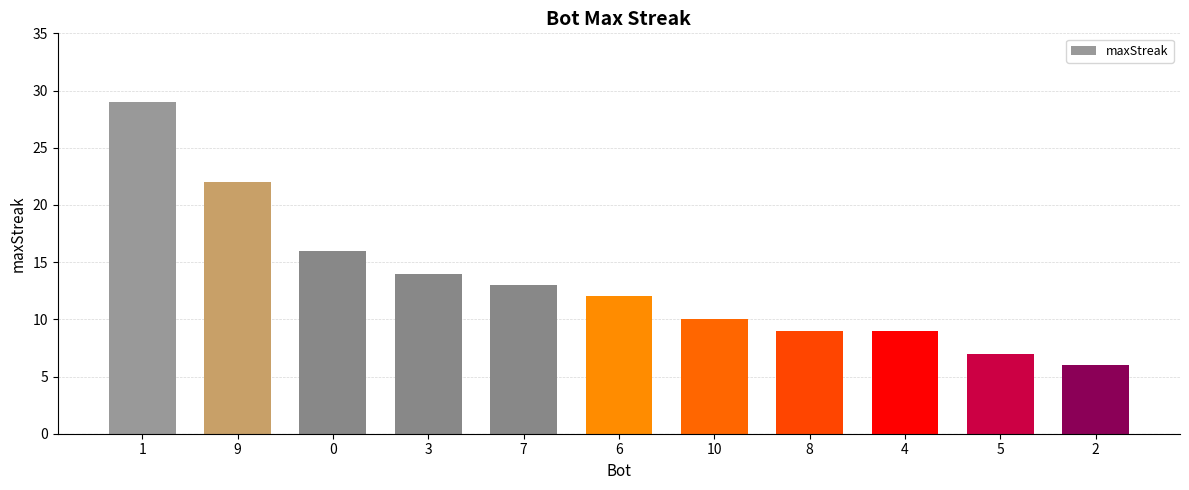

Reading left to right, extract all data points from this chart.

29	22	16	14	13	12	10	9	9	7	6